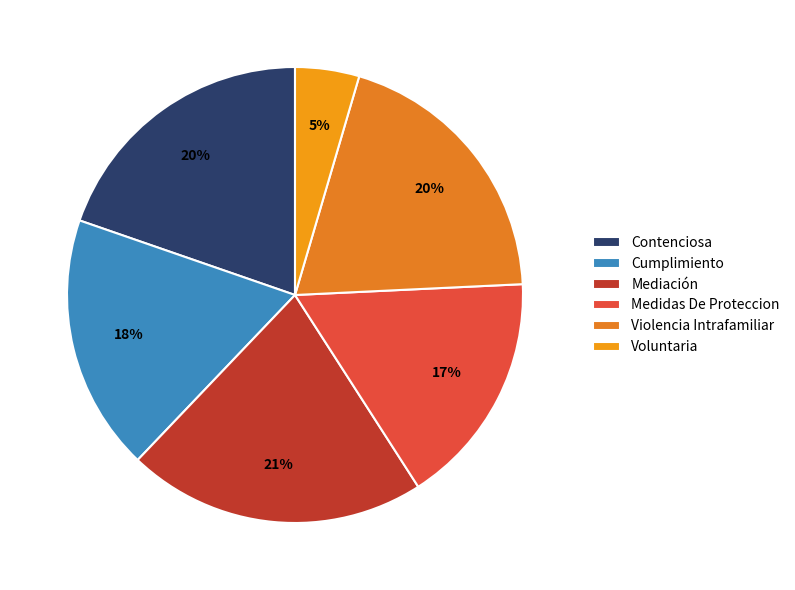

What portion of the pie excludes Cumplimiento?

81.8%